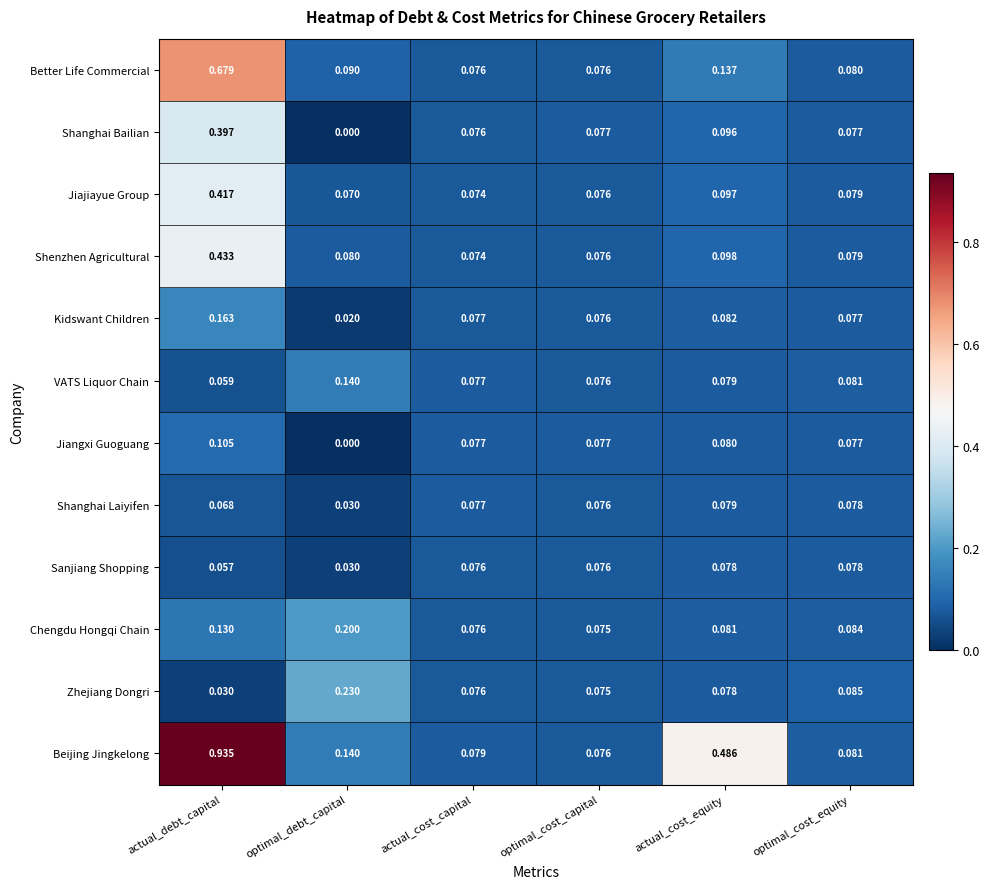

At which label does Jiajiayue Group reach its peak?

actual_debt_capital